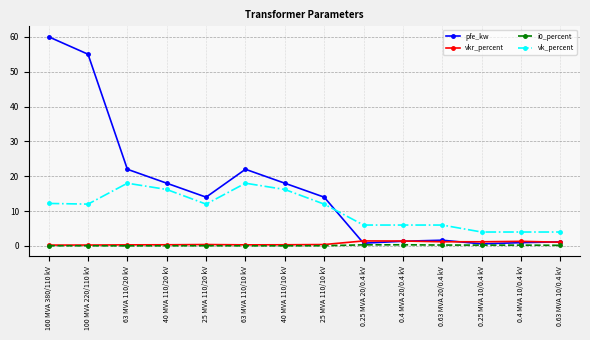

True or false: pfe_kw has a value of 55.0 at 100 MVA 220/110 kV.

True